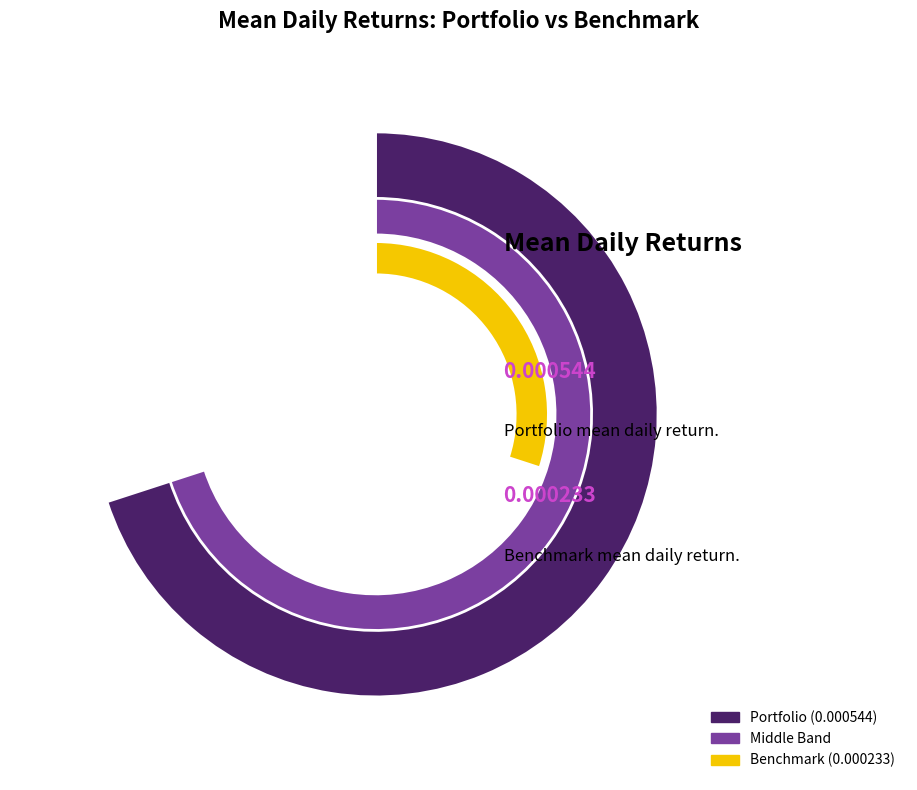

Which slice is the smallest?

Benchmark